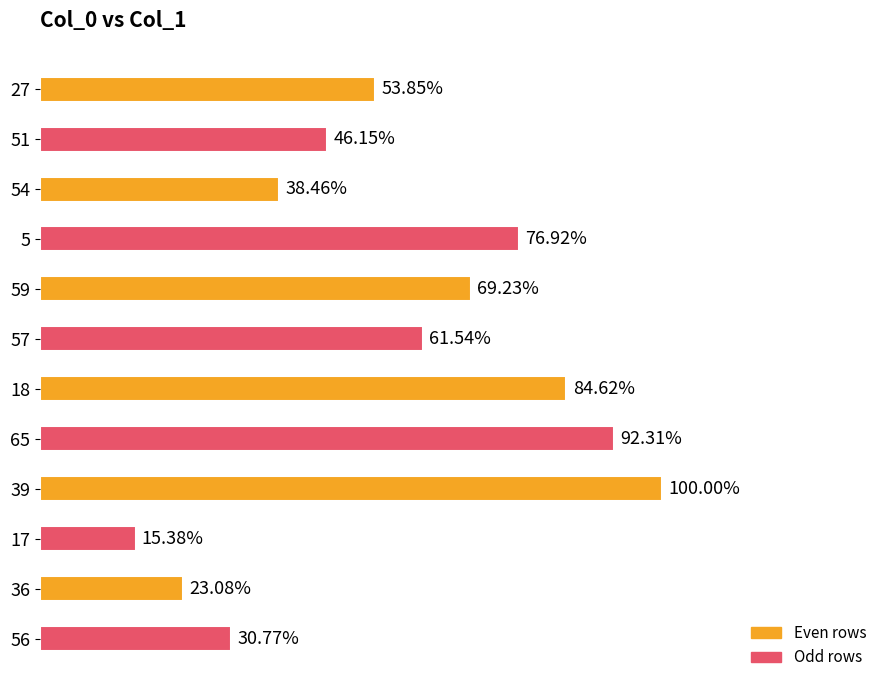

Rank the categories by value from lowest to highest.

17, 36, 56, 54, 51, 27, 57, 59, 5, 18, 65, 39